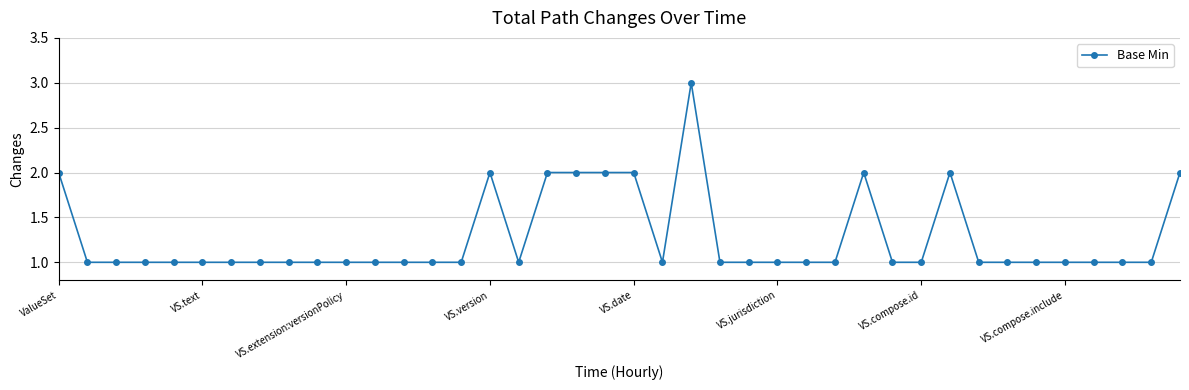

How many series are shown in this chart?

1